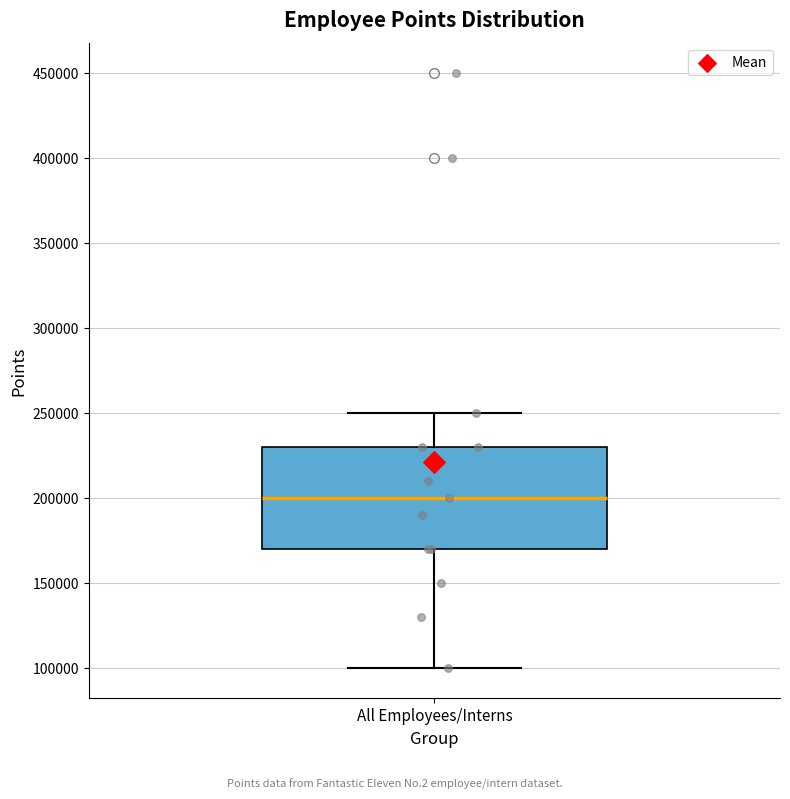

Where is the lower edge of the box for All Employees/Interns on the y-axis? The values are not printed on the chart, so give them approximately, as read against the axis.

170000